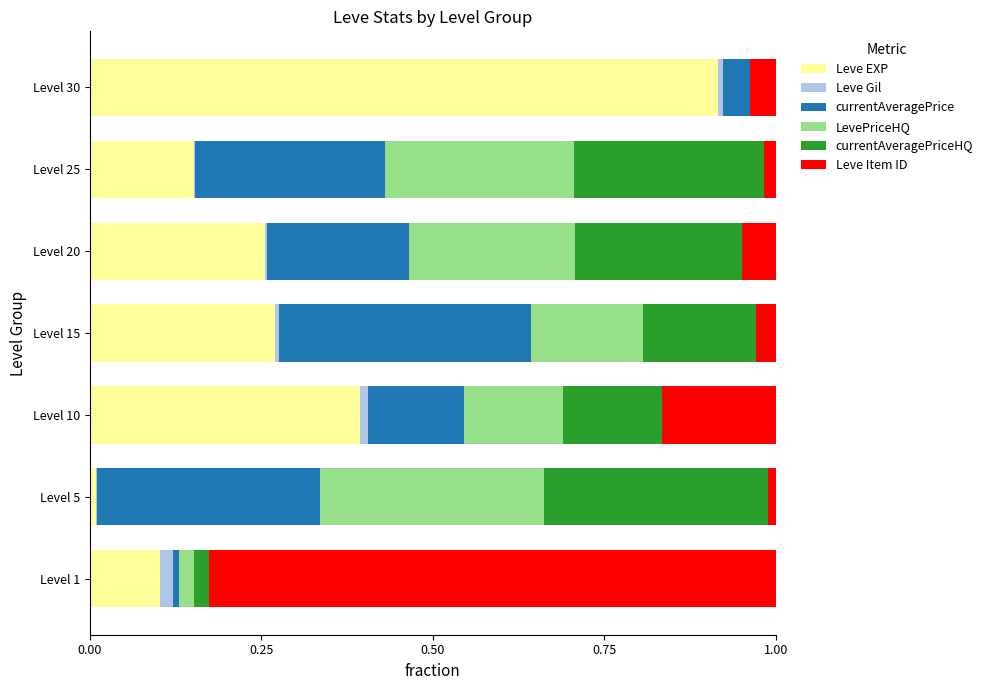

True or false: Leve EXP has a value of 0.1 at Level 1.

True